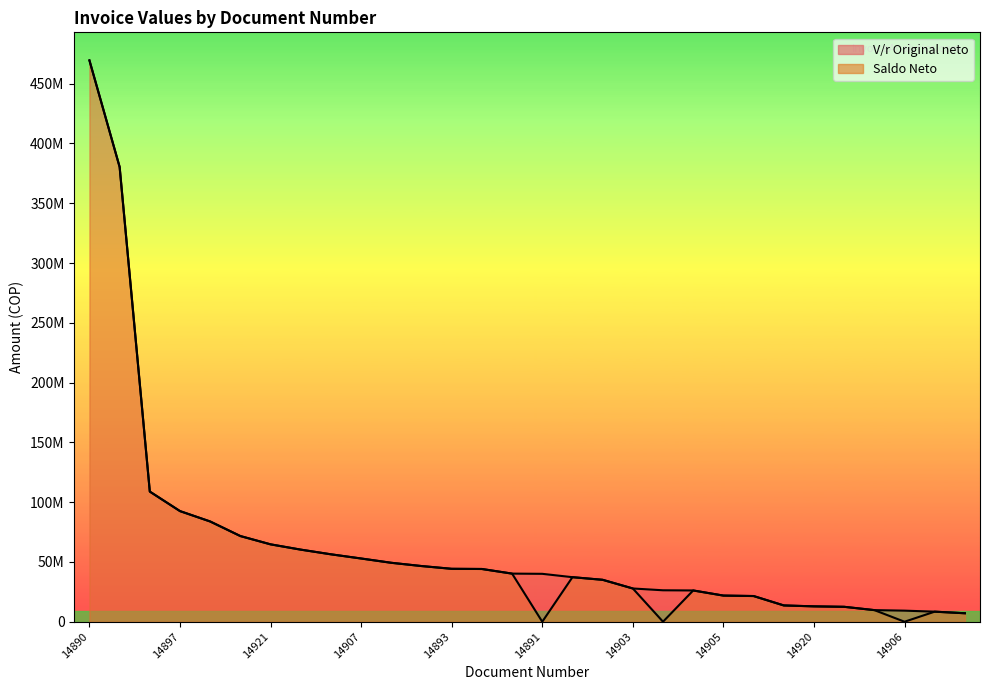

Which series has the largest total across all categories?

V/r Original neto